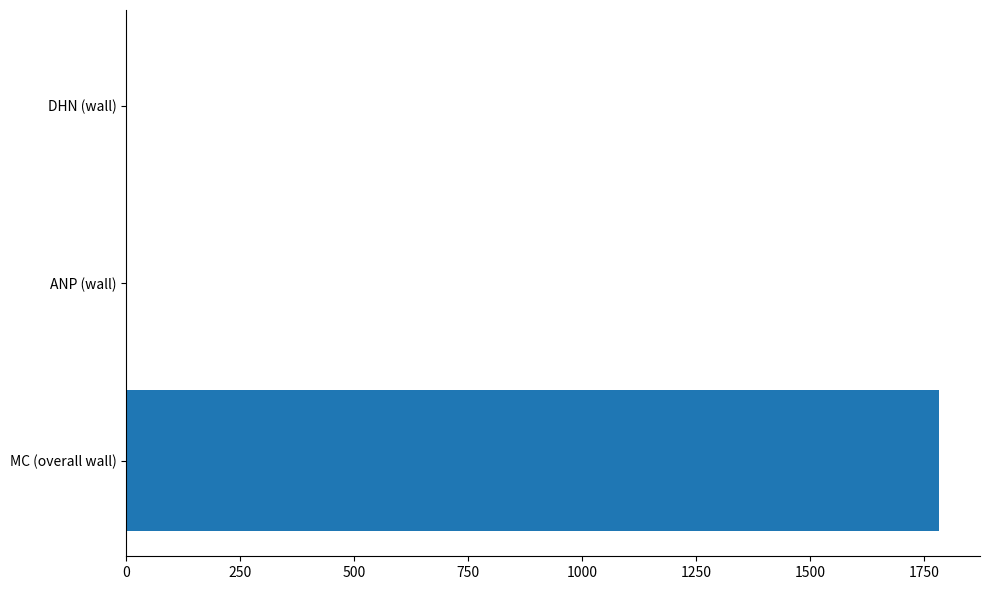

Are the bars horizontal?

Yes